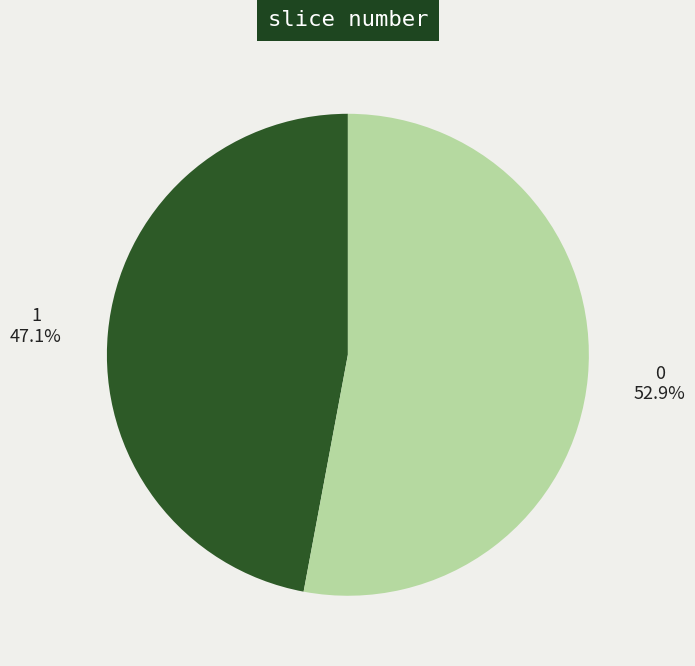

How many segments does this pie chart have?

2